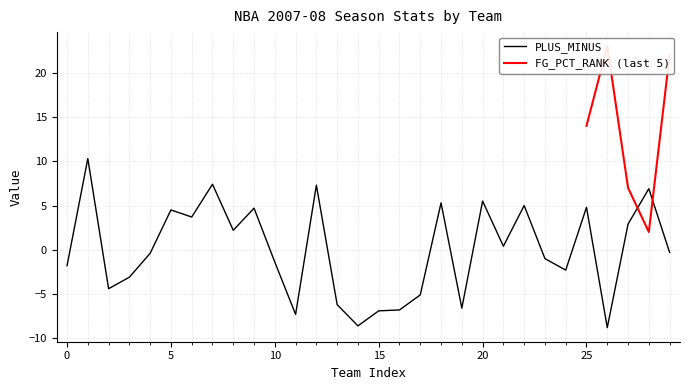

How many points are lower than both their immediate neighbors (excluding endpoints)?

9